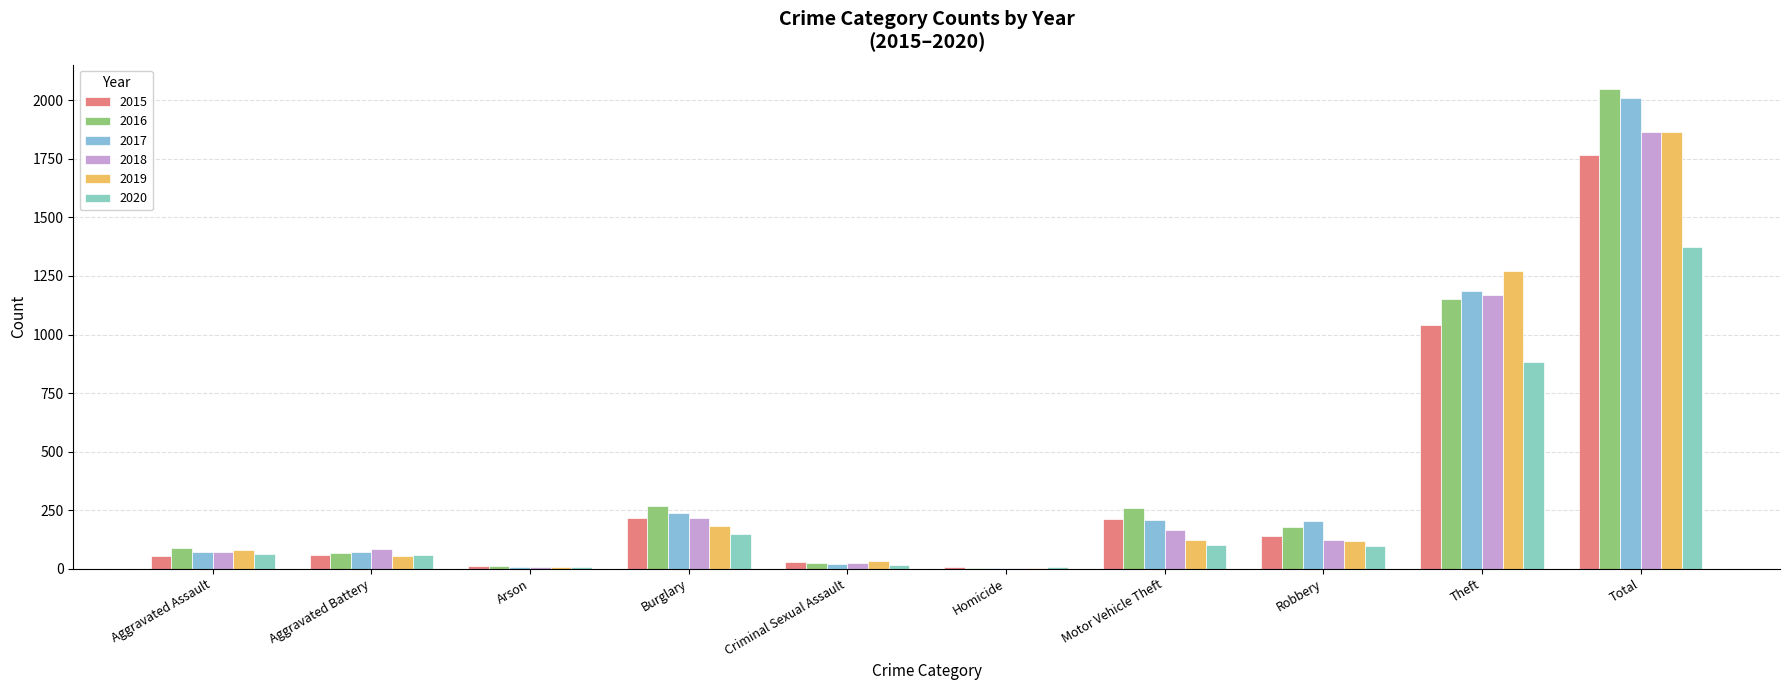

Does the chart contain stacked bars?

No